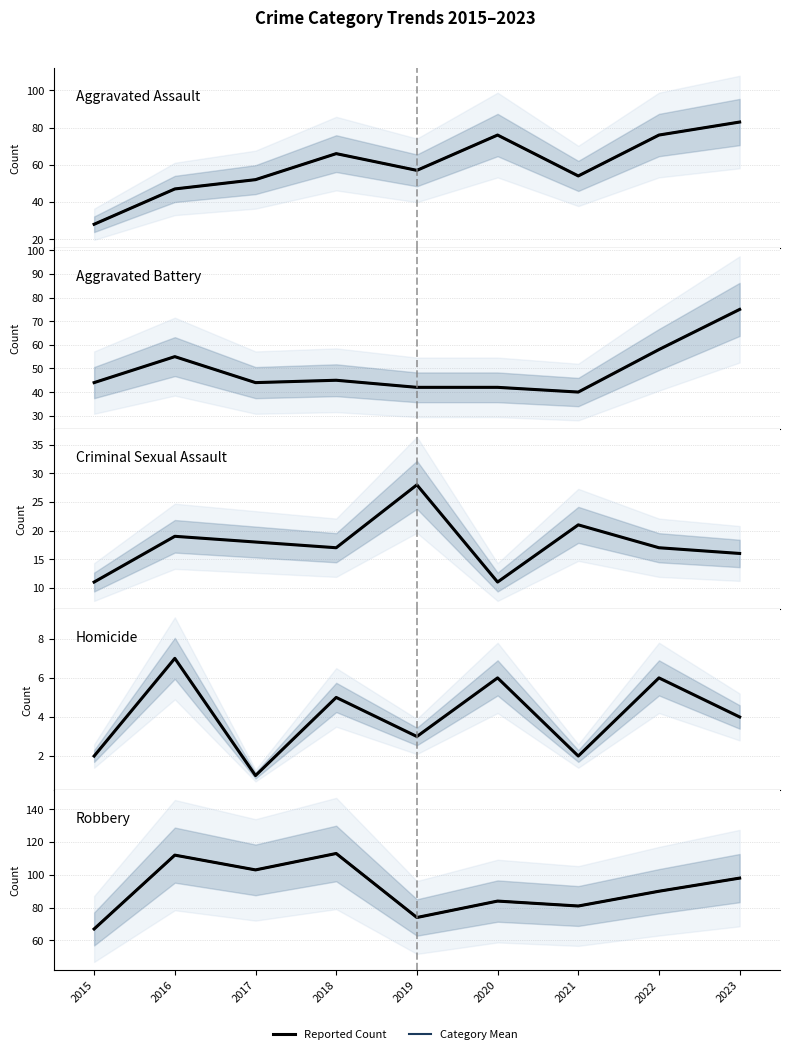

What is the value of the Robbery point at the 7th from the left?

81